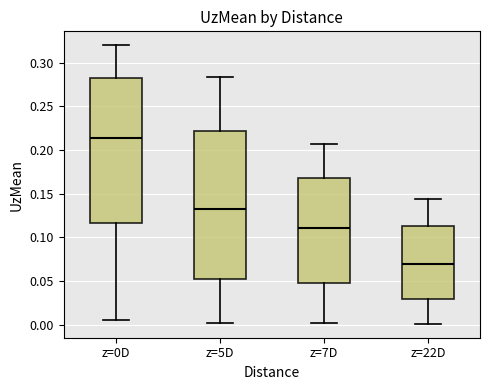

Which box has the lowest median line?

z=22D